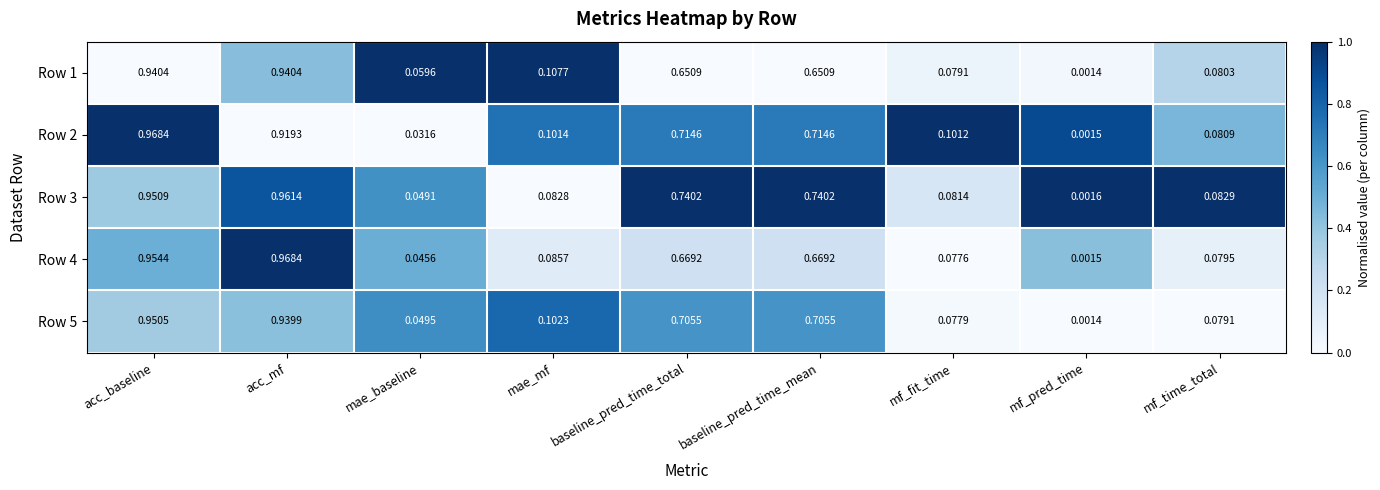

At which category is the sum across all series the highest?

acc_baseline